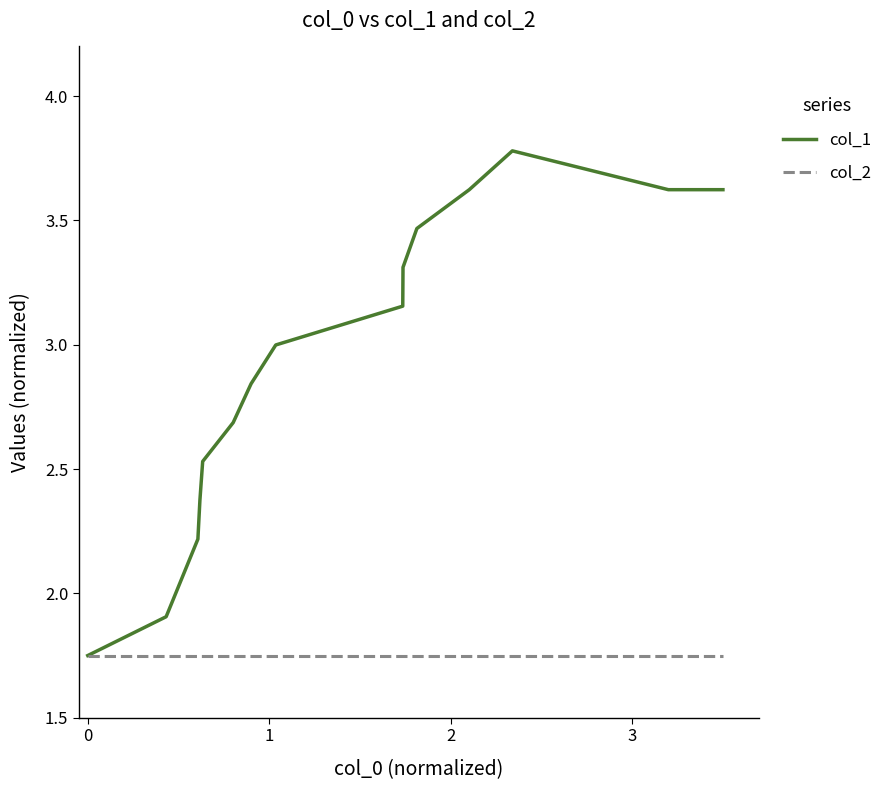

Which series has the widest spread of values?

col_1